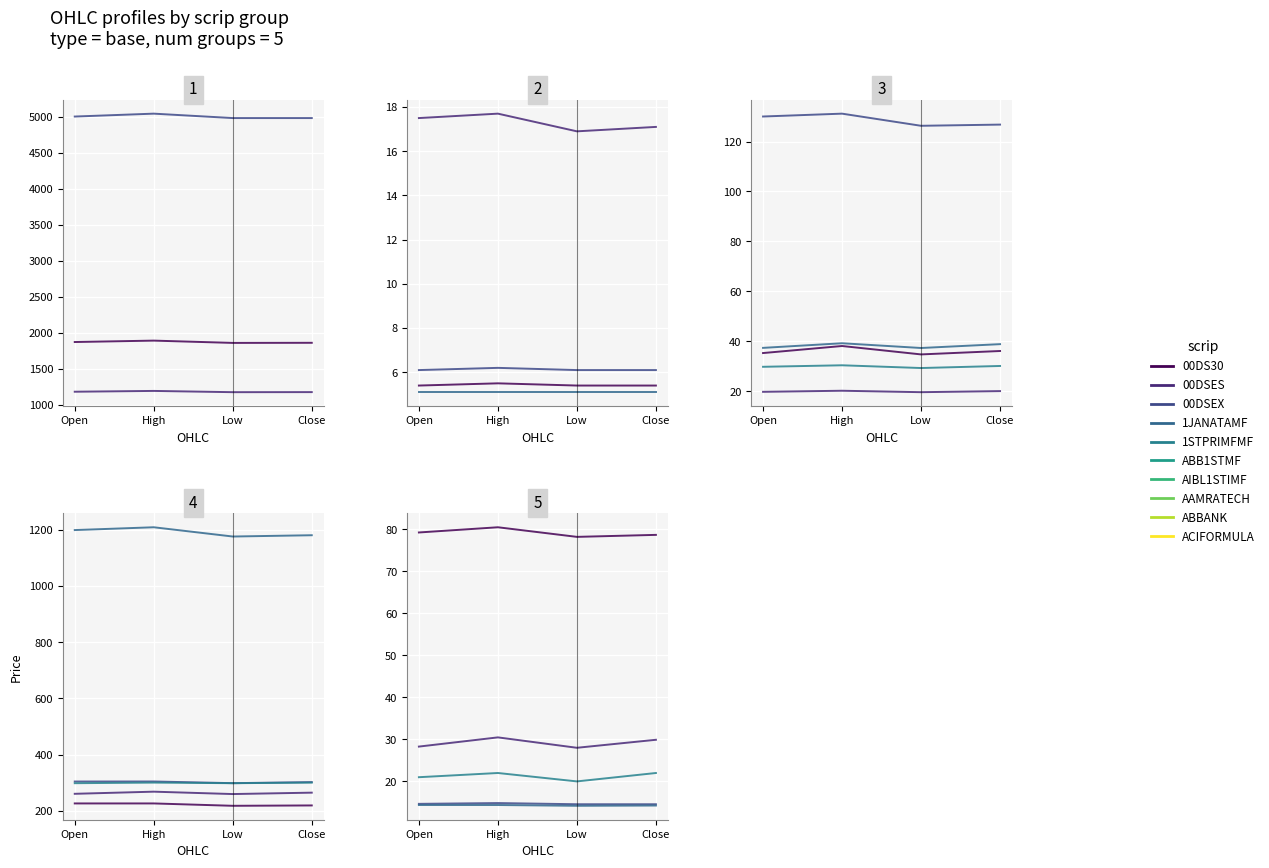

The value of low at low is 4984.5. True or false?

True